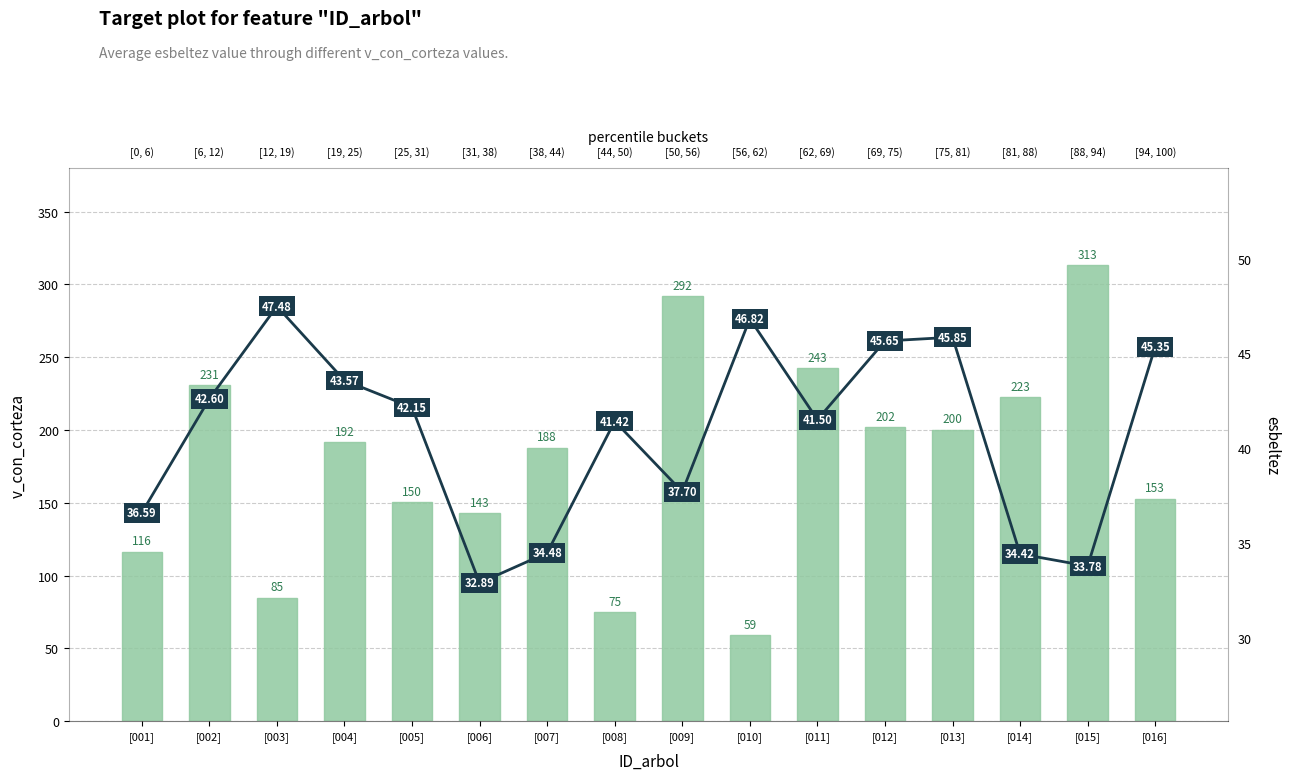

Where does the esbeltez series first go above 42?

[002]